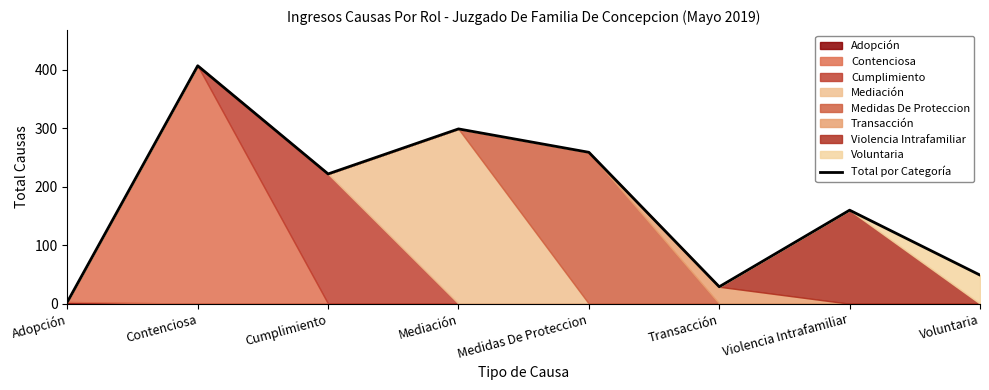

Count the number of categories in the chart.

8